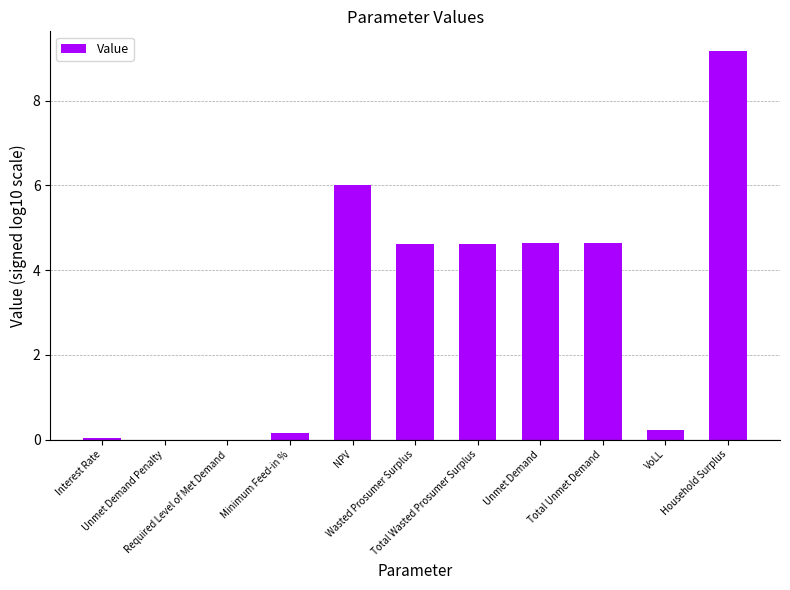

What is the maximum value shown in the chart?

9.2